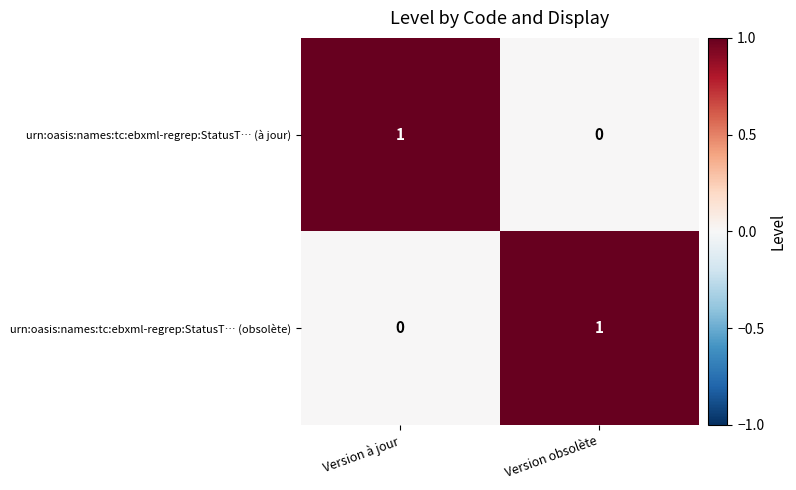

At which label is urn:oasis:names:tc:ebxml-regrep:StatusT… (à jour) closest to 0?

Version obsolète